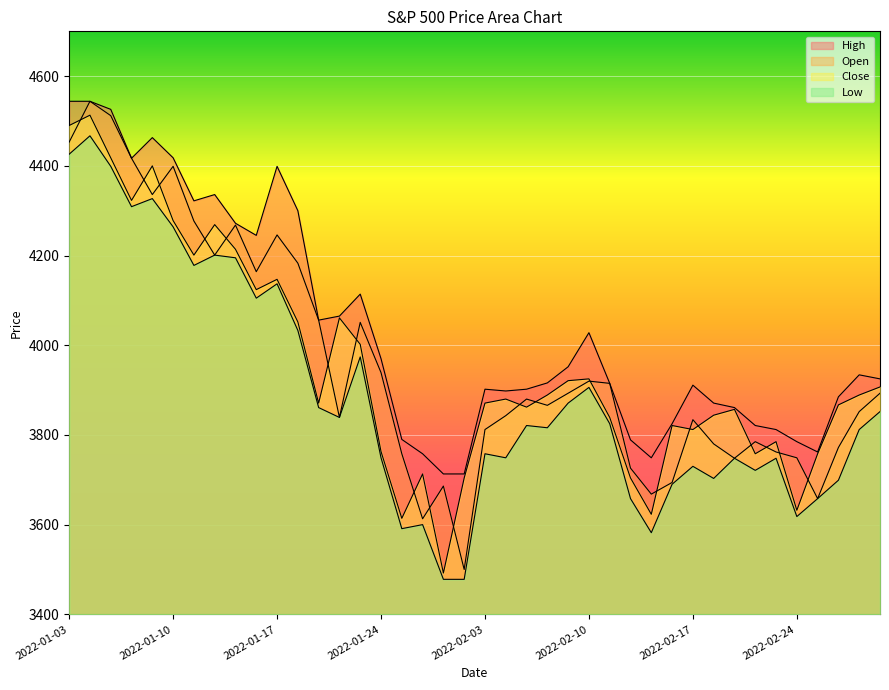

At which category does the chart reach its minimum across all series?

2022-01-27